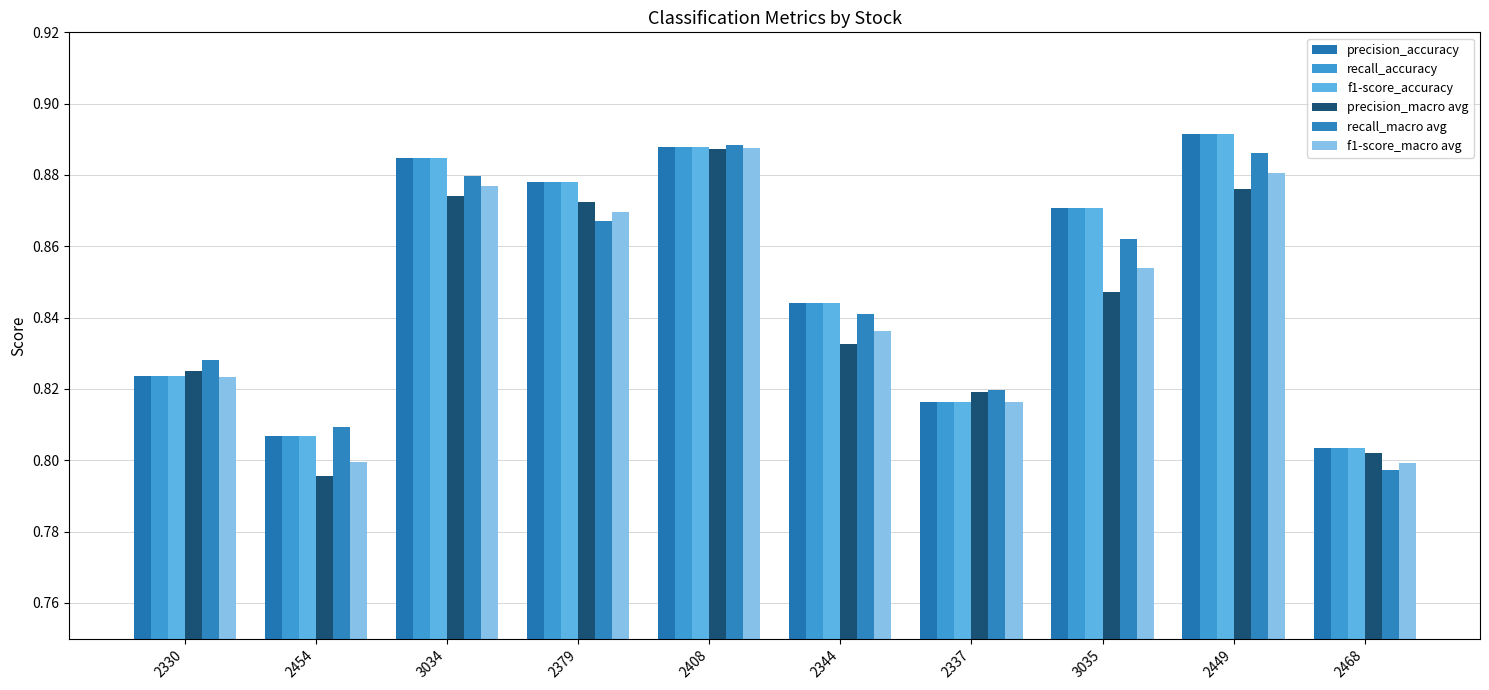

Are the bars grouped side by side (vs. stacked)?

Yes